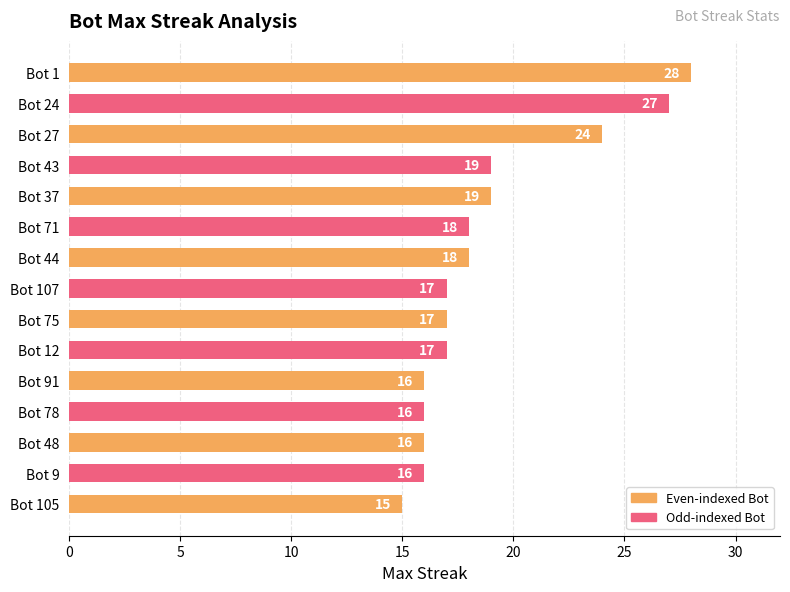

The chart shows a value of 16 at Bot 78. True or false?

True